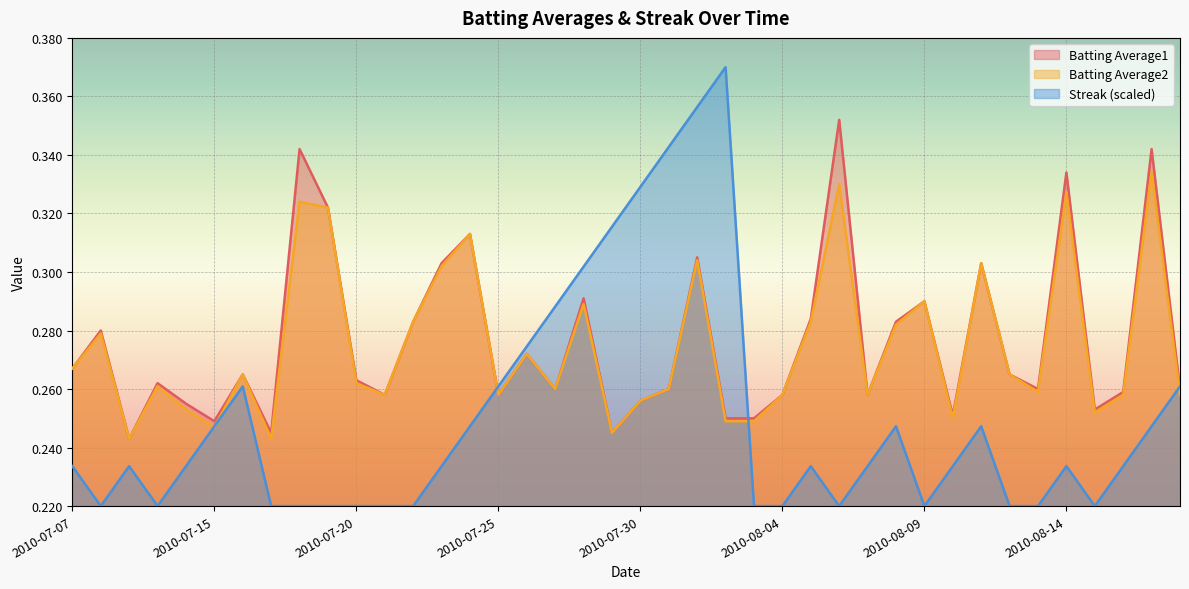

Which category has the highest value in the Batting Average1 series?

2010-08-06